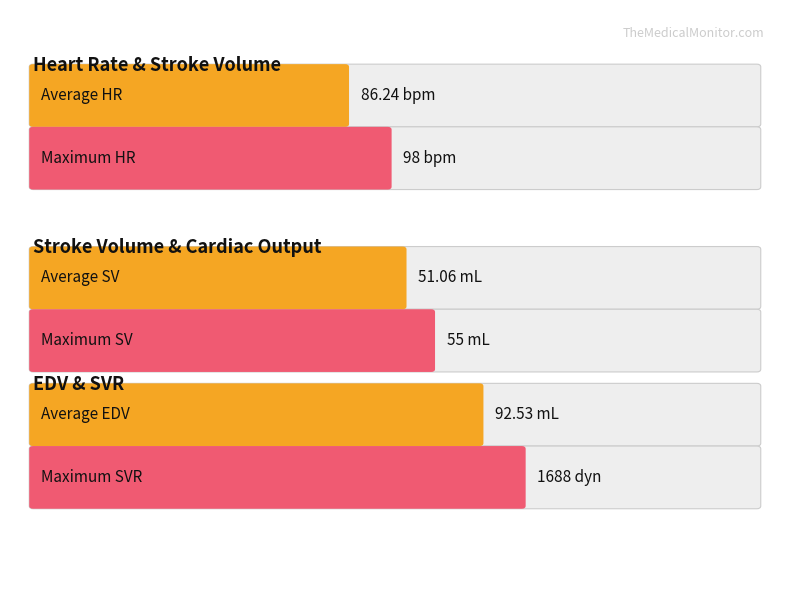

True or false: SV has a value of 51.0 at 00:02:10.

True